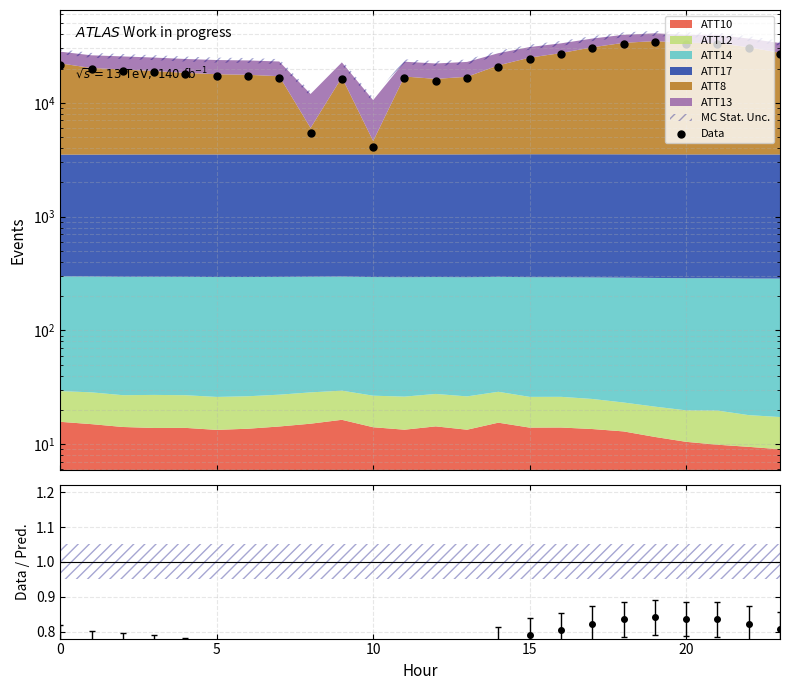

What is the ratio of the value at 5 to the value at 10?

4.8